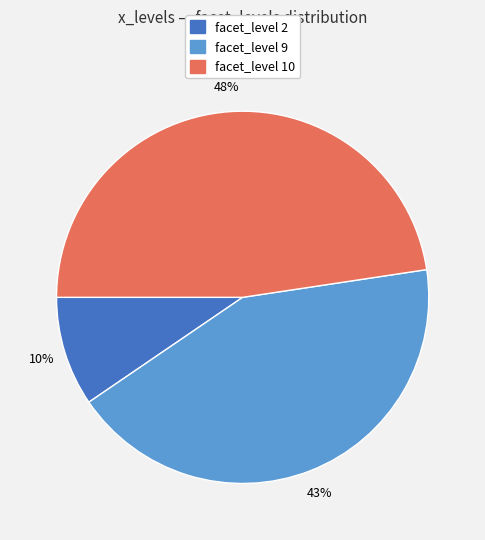

To the nearest percent, what is the difference between the largest and smallest slice percentages?

38%